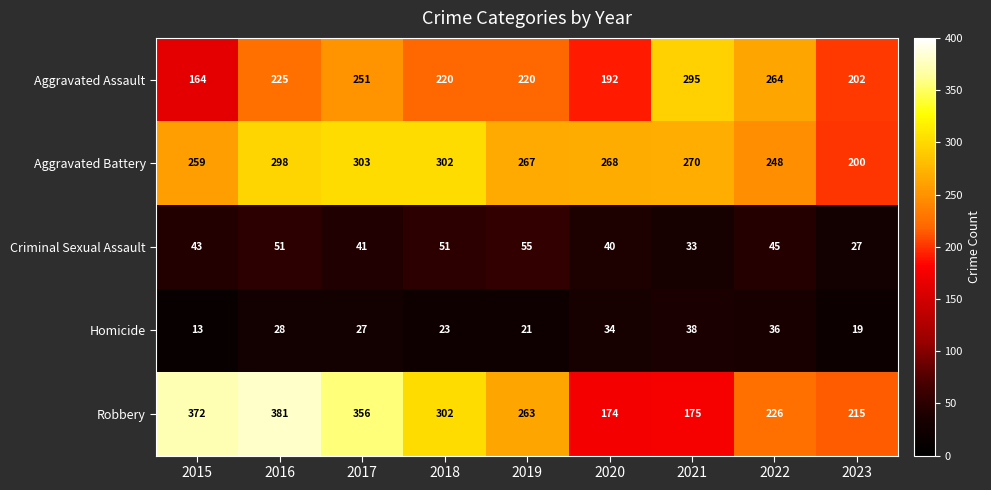

Which category has the lowest value across all series?

2015